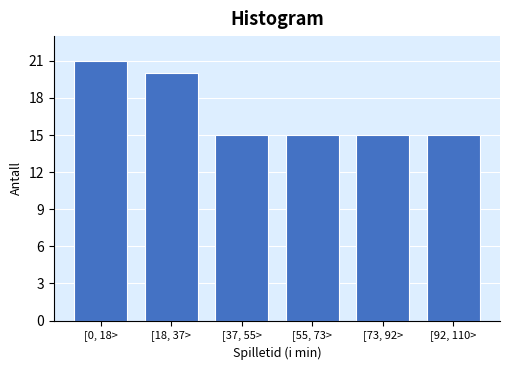

Reading left to right, list all the values displayed in this chart.

21	20	15	15	15	15